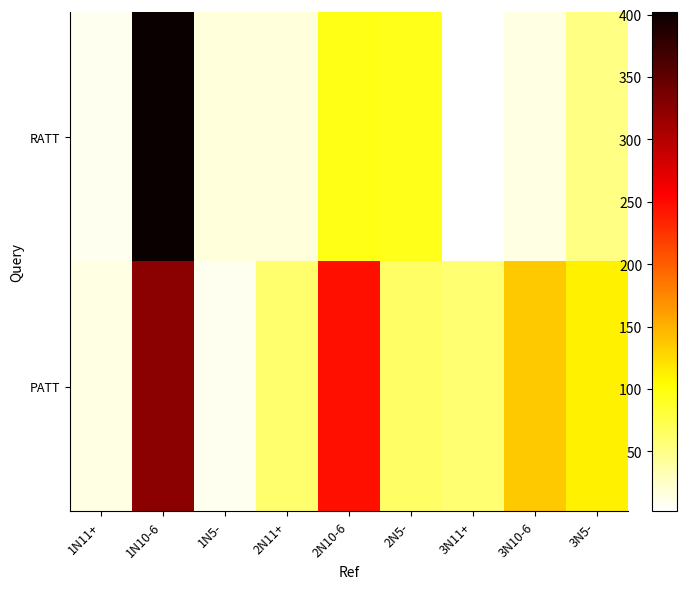

At how many categories does at least one series exceed 225?

2